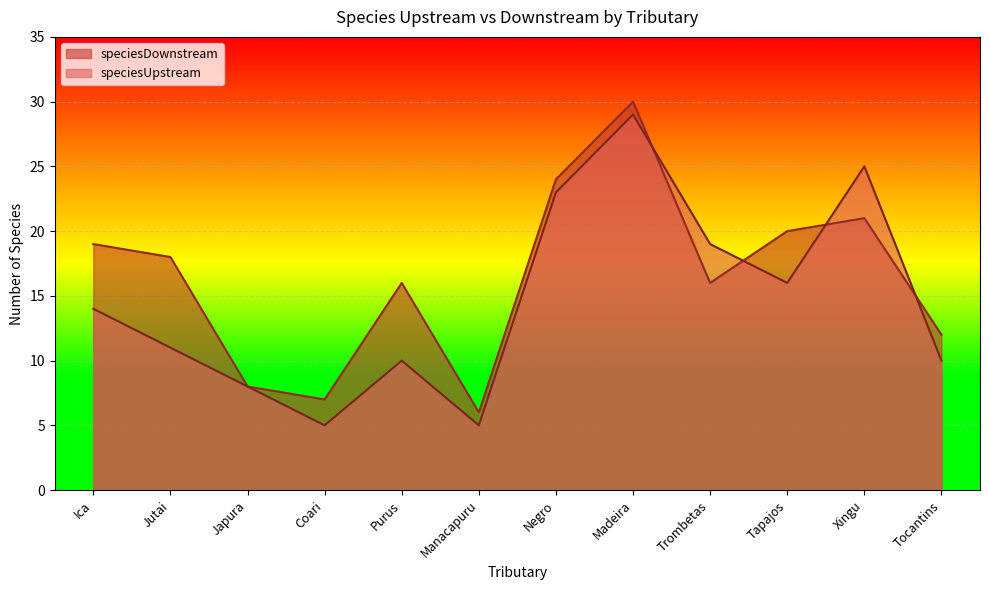

What is the spread (max minus min) of values at Coari?

2